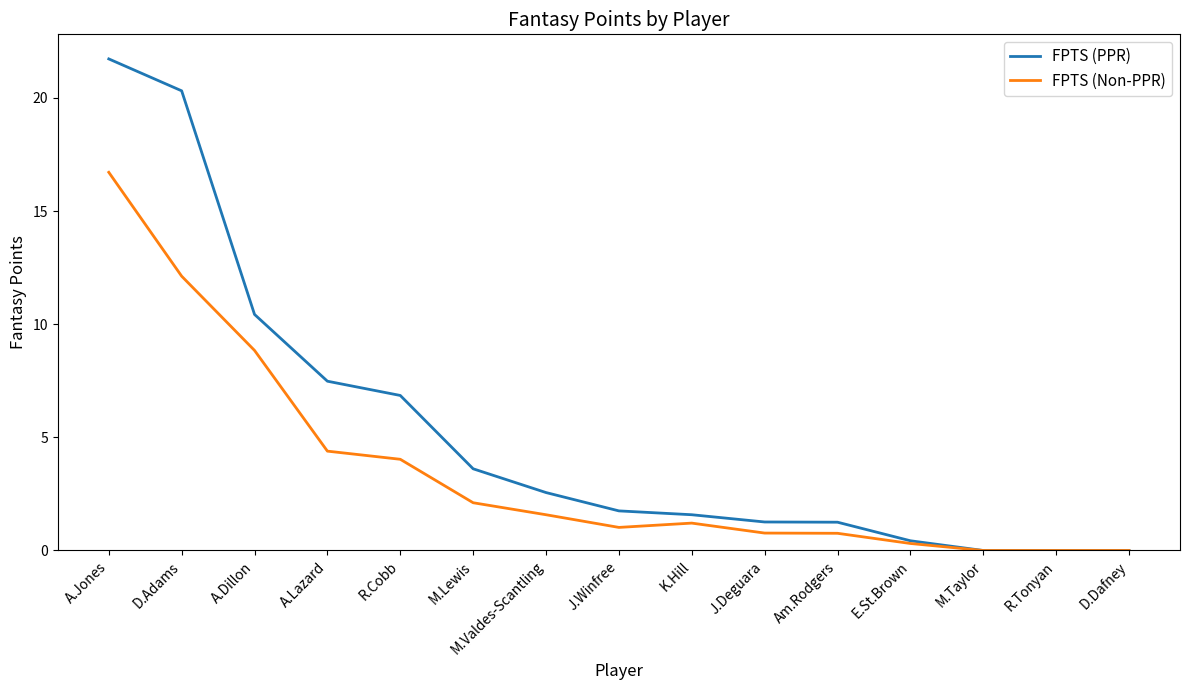

How many series are shown in this chart?

2